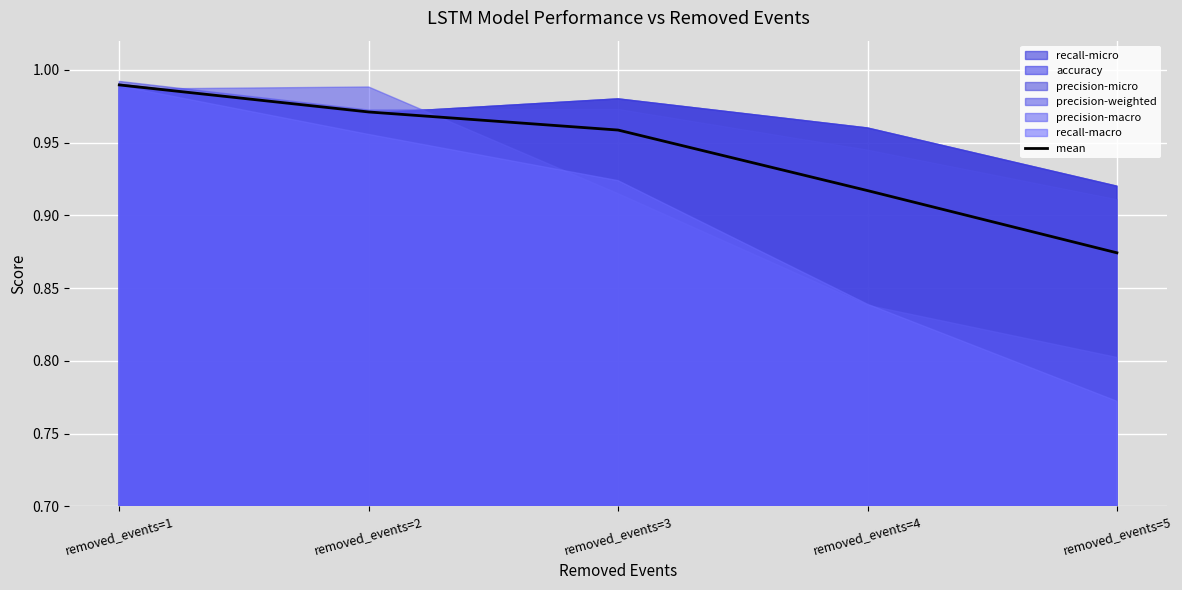

Does the chart display data point markers on the line(s)?

No